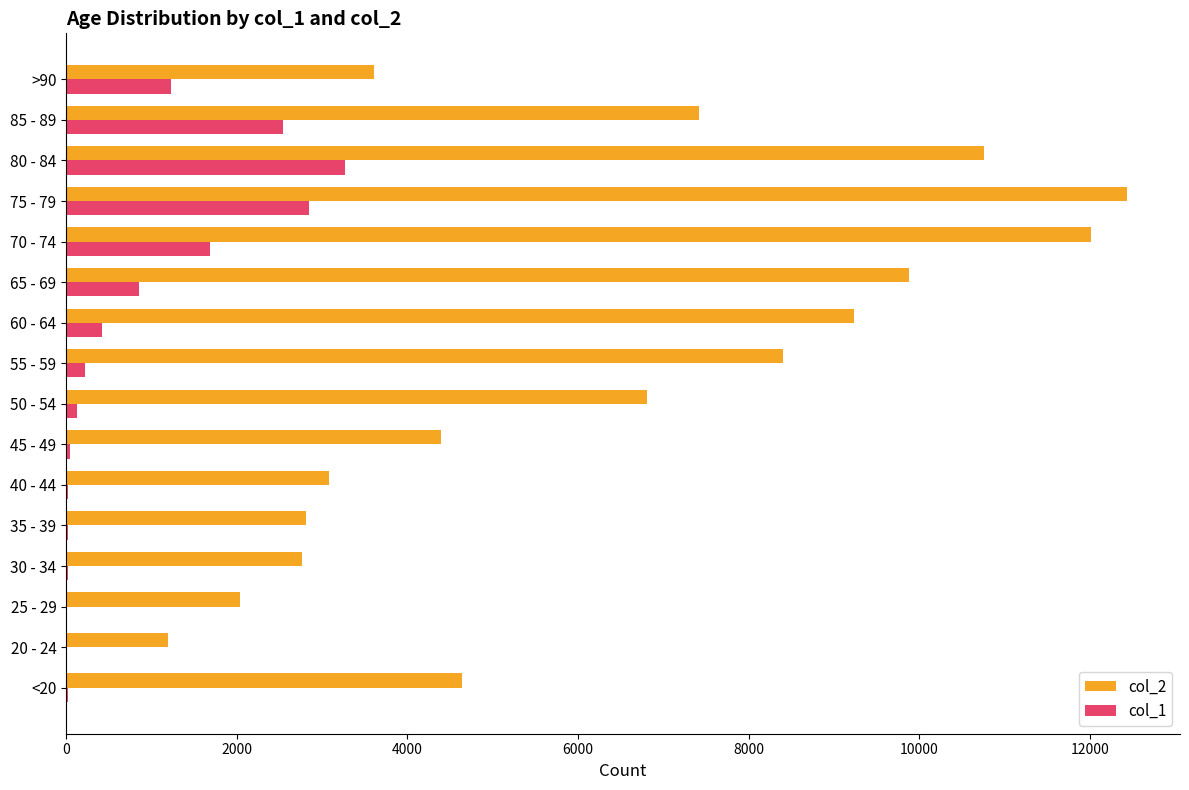

Which series has the largest total across all categories?

col_2